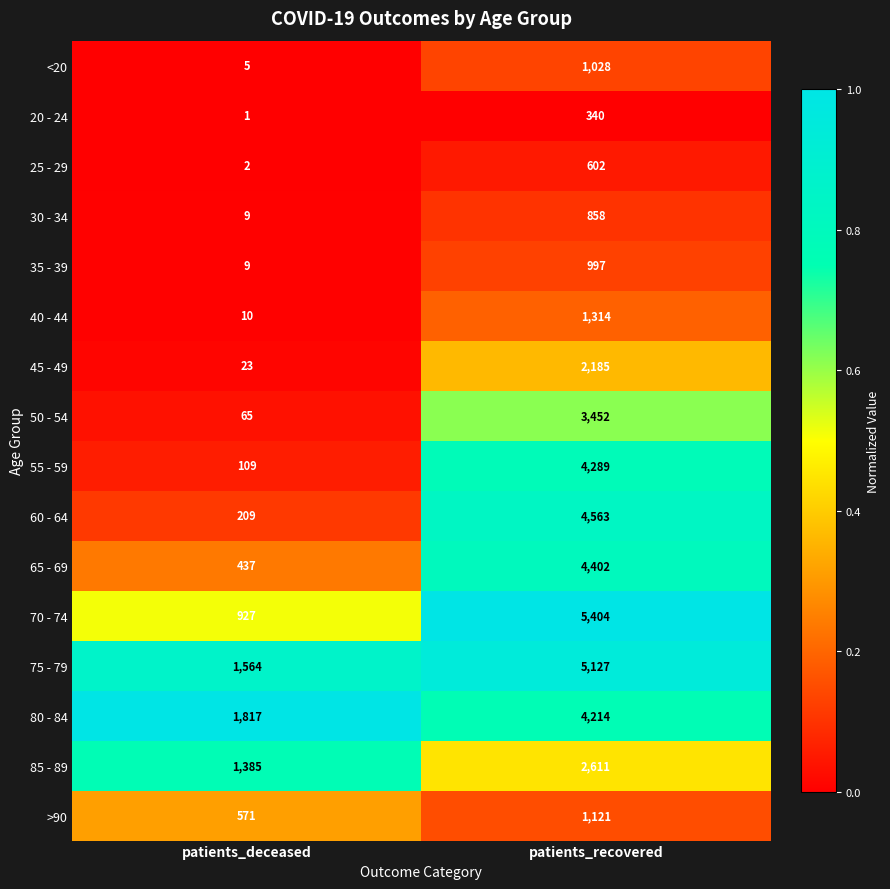

At patients_recovered, list the series in order from smallest to largest.

20 - 24, 25 - 29, 30 - 34, 35 - 39, <20, >90, 40 - 44, 45 - 49, 85 - 89, 50 - 54, 80 - 84, 55 - 59, 65 - 69, 60 - 64, 75 - 79, 70 - 74